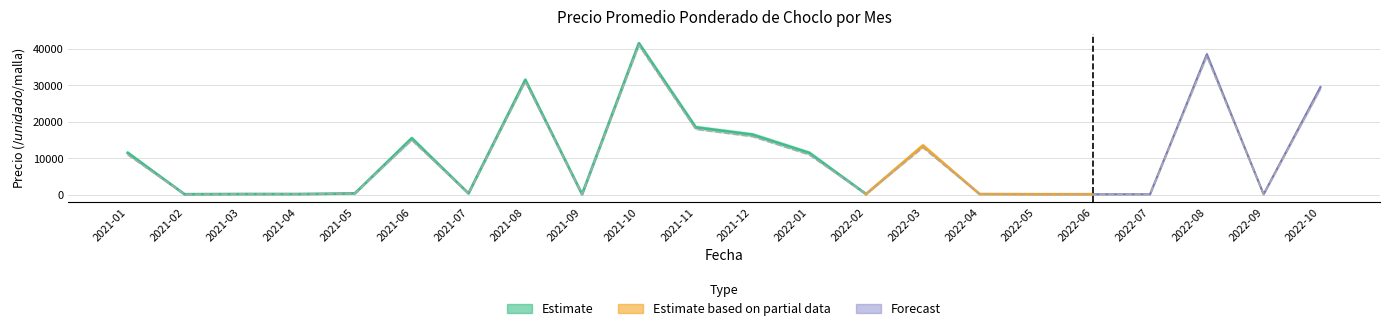

What is the greatest value displayed?

42000